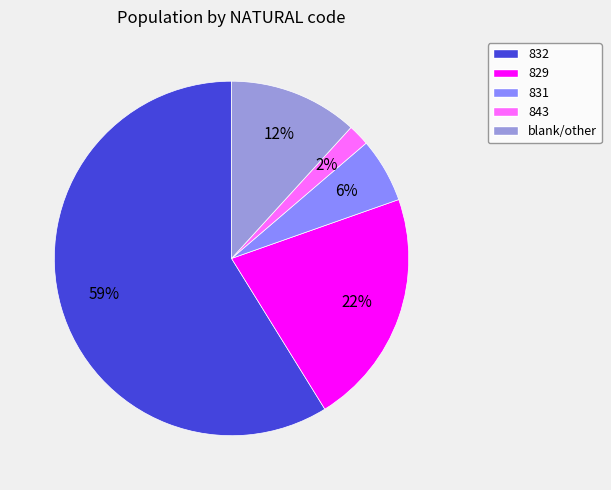

Which slice is the smallest?

843